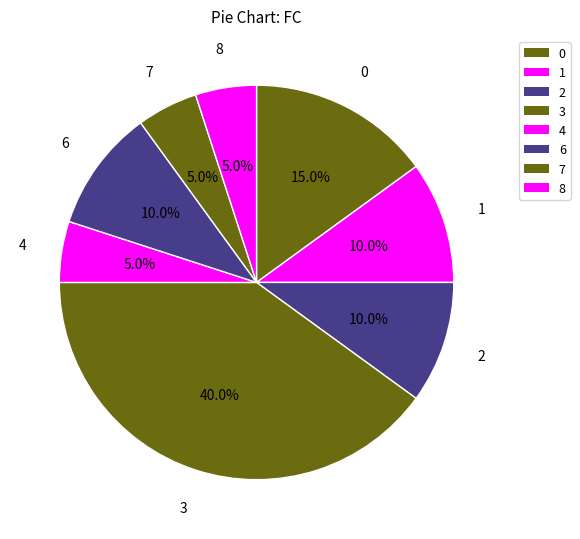

To the nearest percent, what is the difference between the largest and smallest slice percentages?

35%